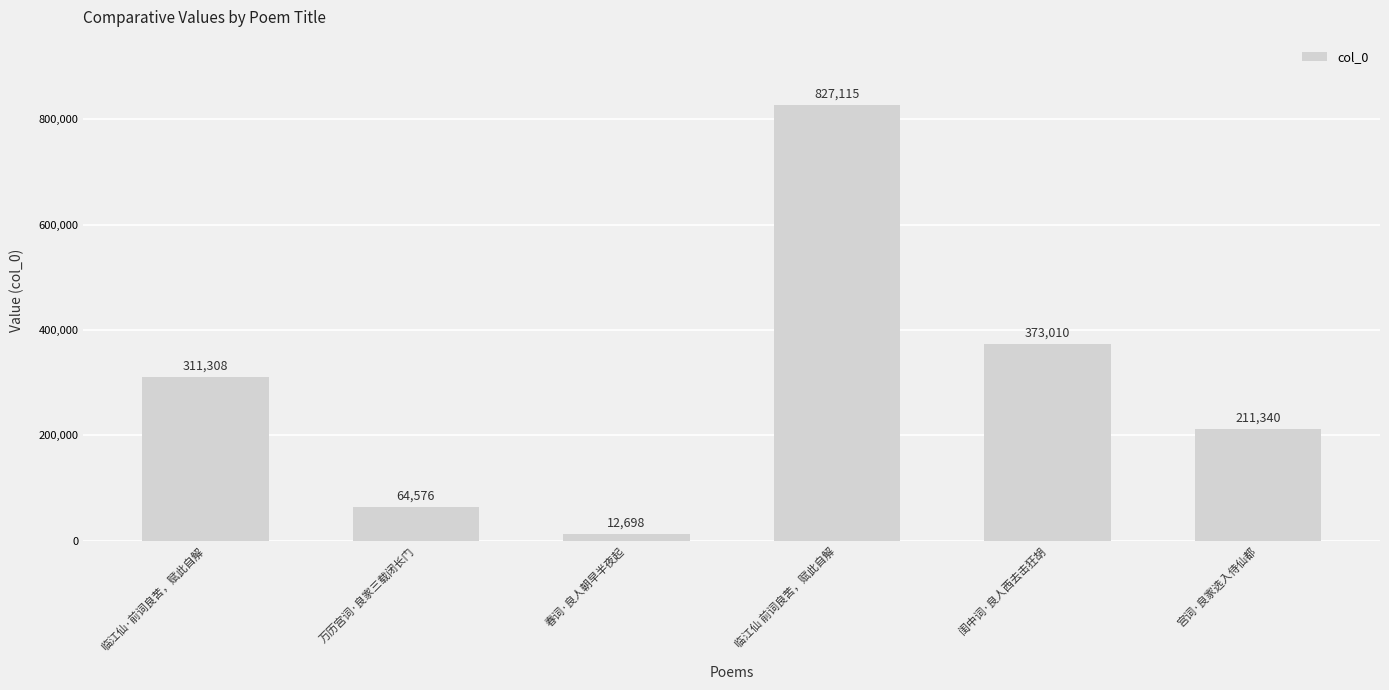

What is the difference between the maximum and minimum values?

814417